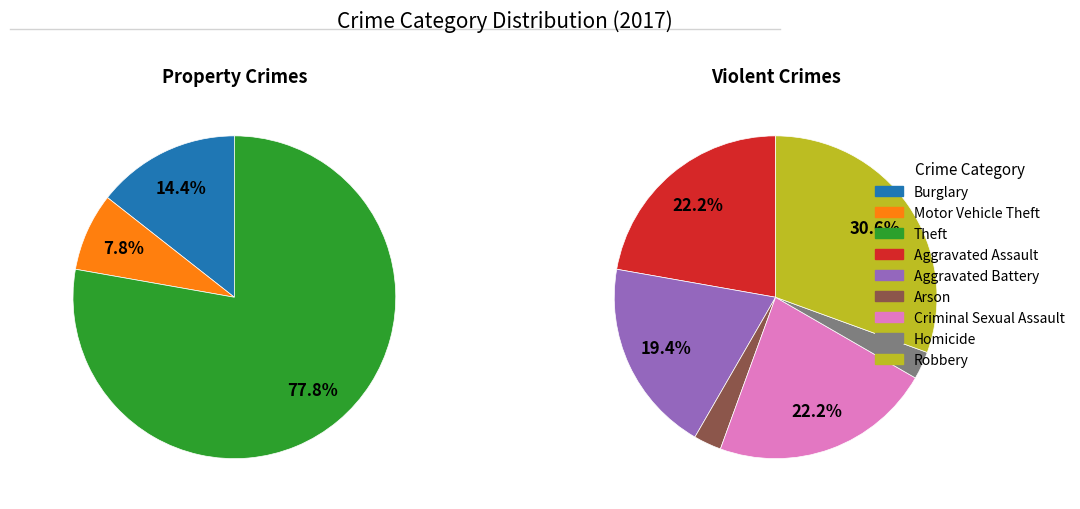

Is it true that Criminal Sexual Assault is 17% of the pie?

False